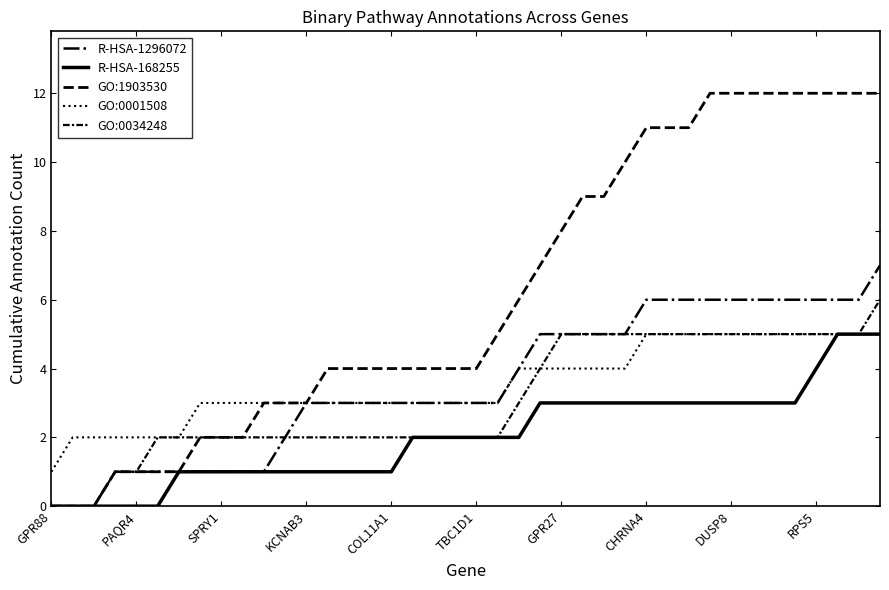

Is this an area chart (filled region under the line)?

No